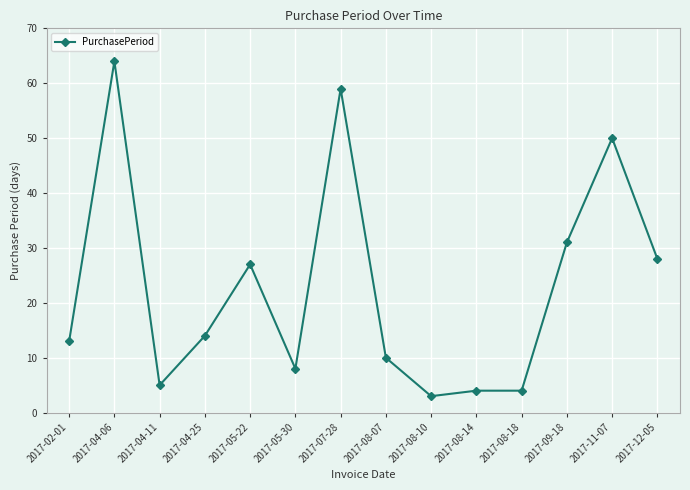

Which category has the highest value across all series?

2017-04-06